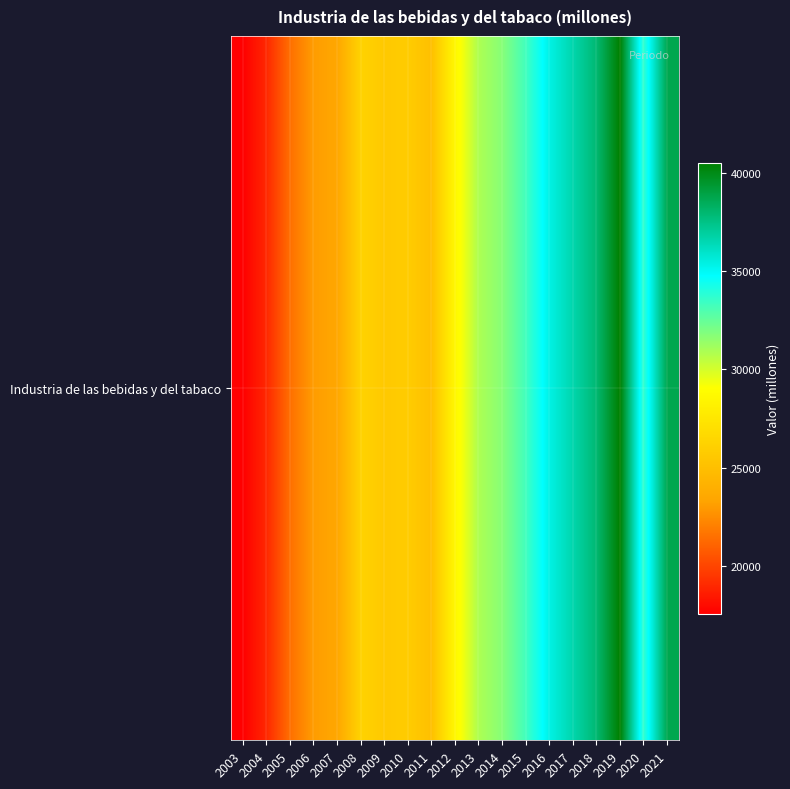

Which label corresponds to the smallest value in the chart?

2003